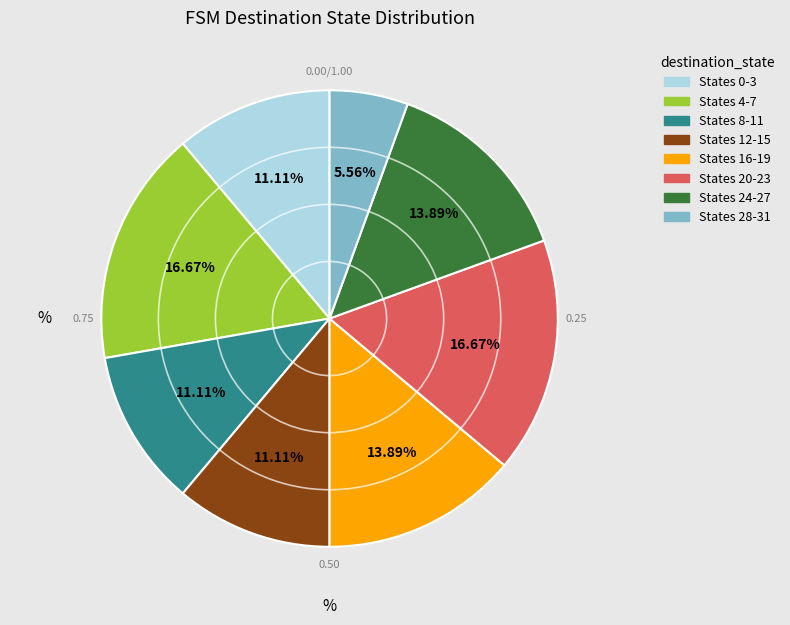

Is there a majority slice in this chart?

No